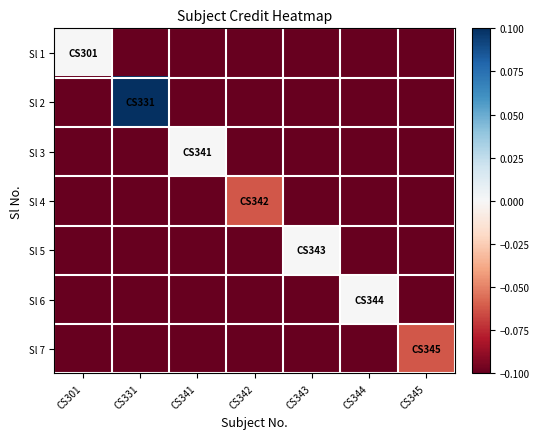

Which series has the largest range (max minus min)?

Sl 2